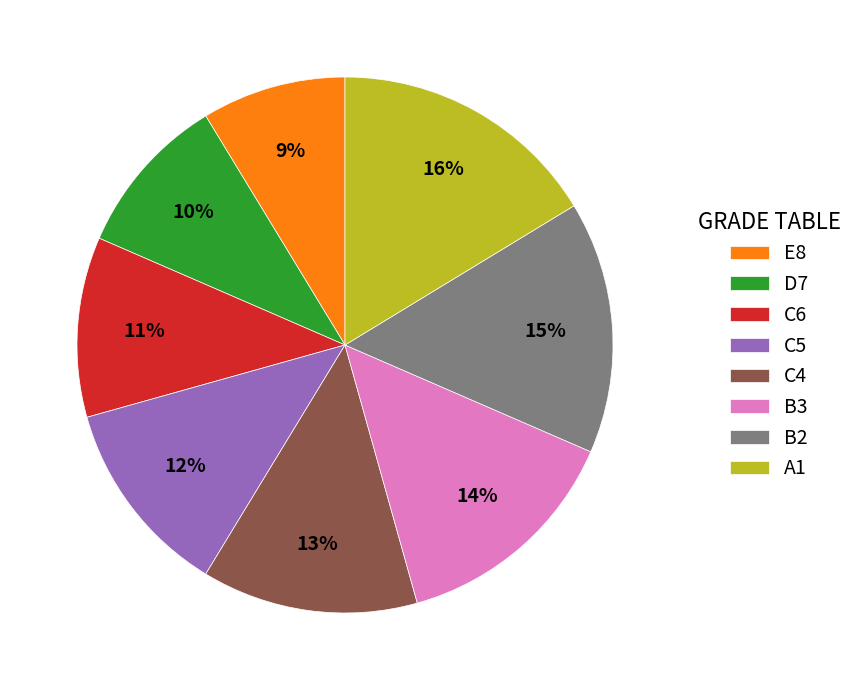

To the nearest percent, what percentage of the pie is D7?

10%